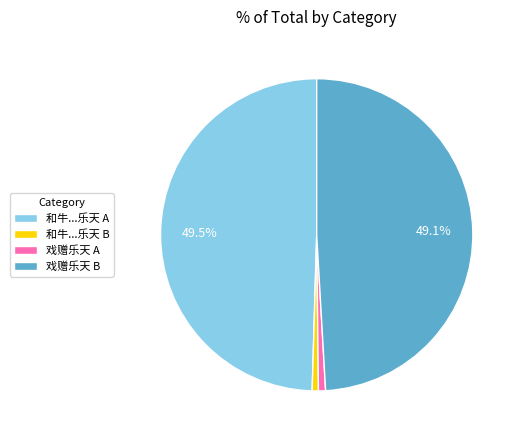

Does any single category account for the majority?

No